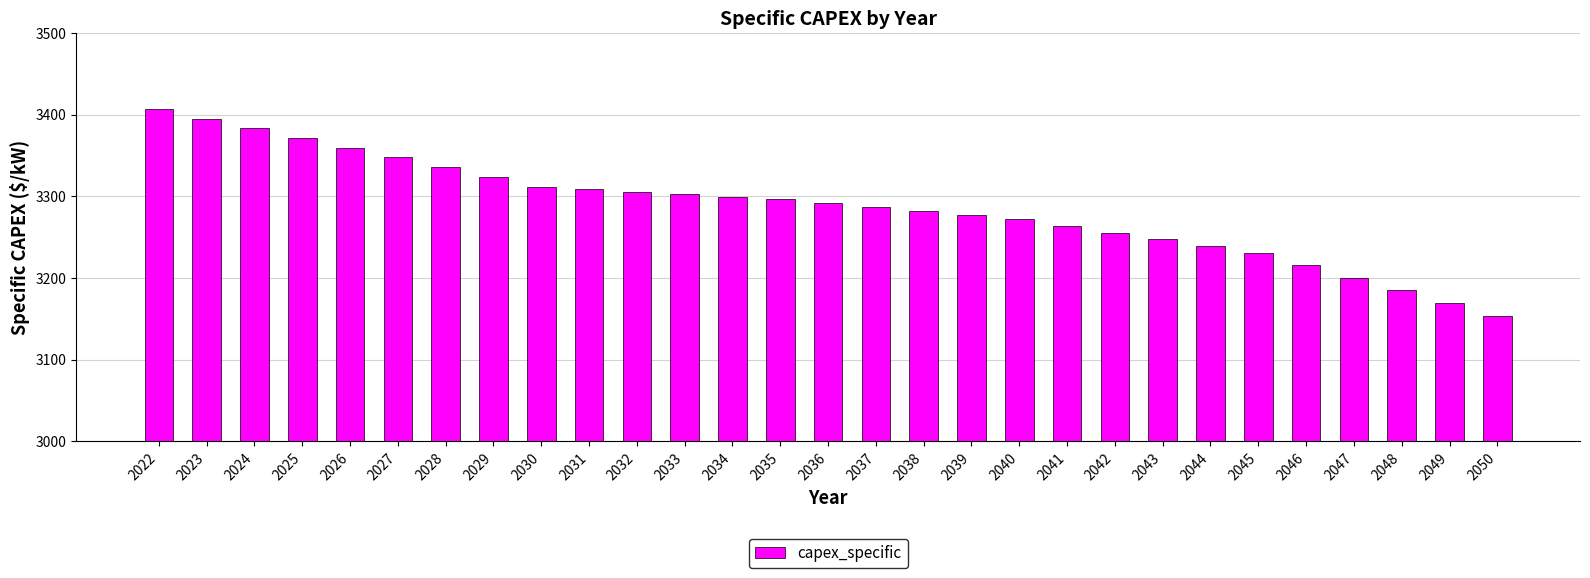

Which has a higher value, 2026 or 2023?

2023